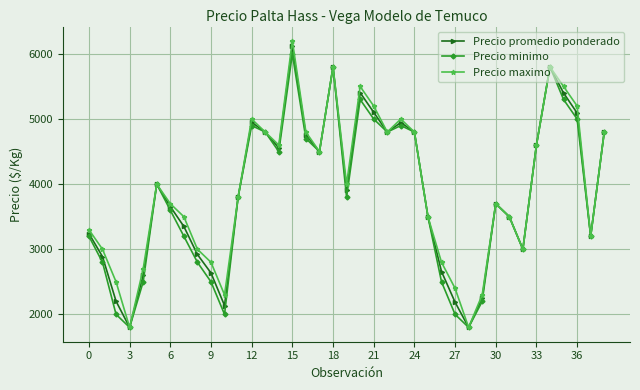

What is the difference between the second highest and second lowest values in the Precio minimo series?

4000